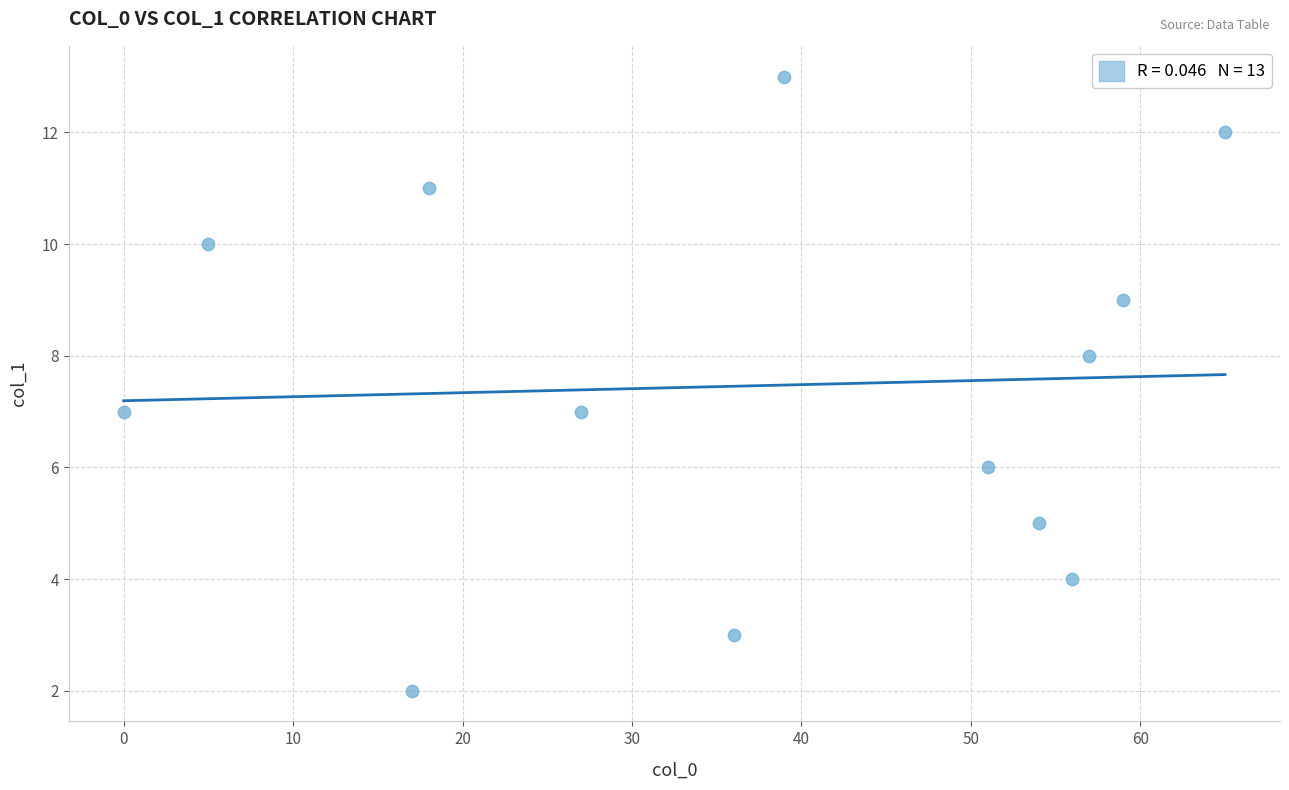

What is the range of Y values (max minus min)?

11